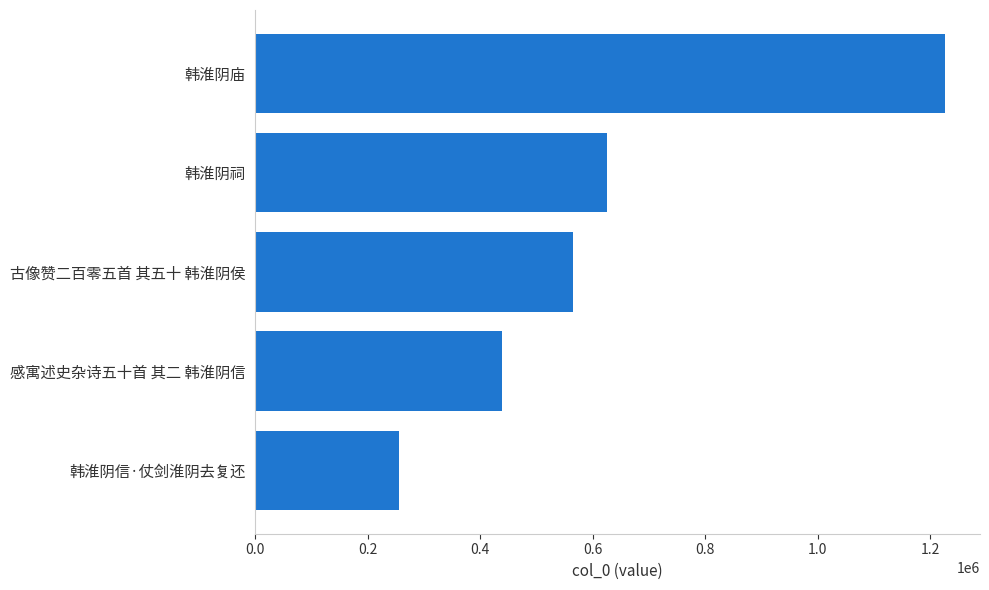

List the labels in order of value, largest first.

韩淮阴庙, 韩淮阴祠, 古像赞二百零五首 其五十 韩淮阴侯, 感寓述史杂诗五十首 其二 韩淮阴信, 韩淮阴信·仗剑淮阴去复还